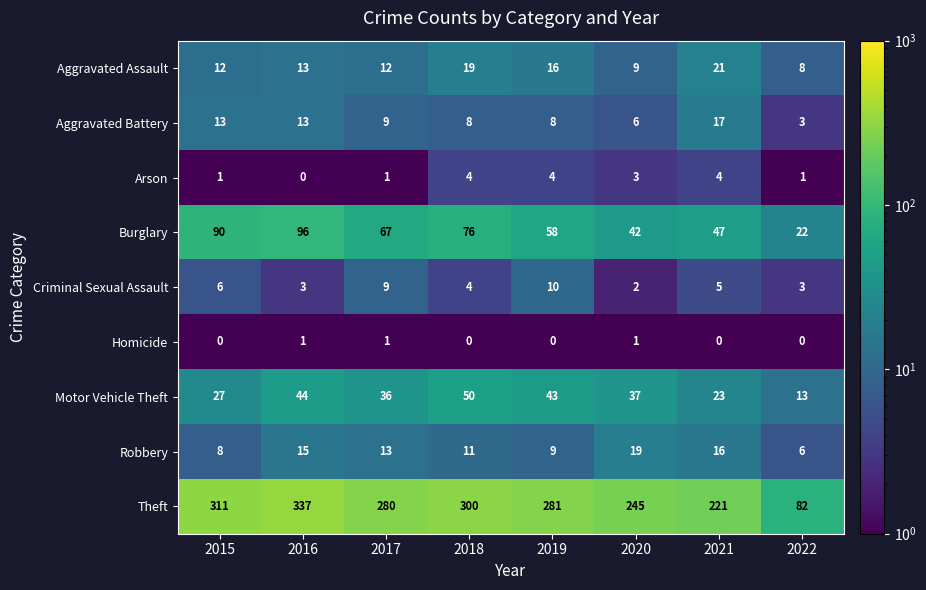

At which label does Theft reach its minimum?

2022